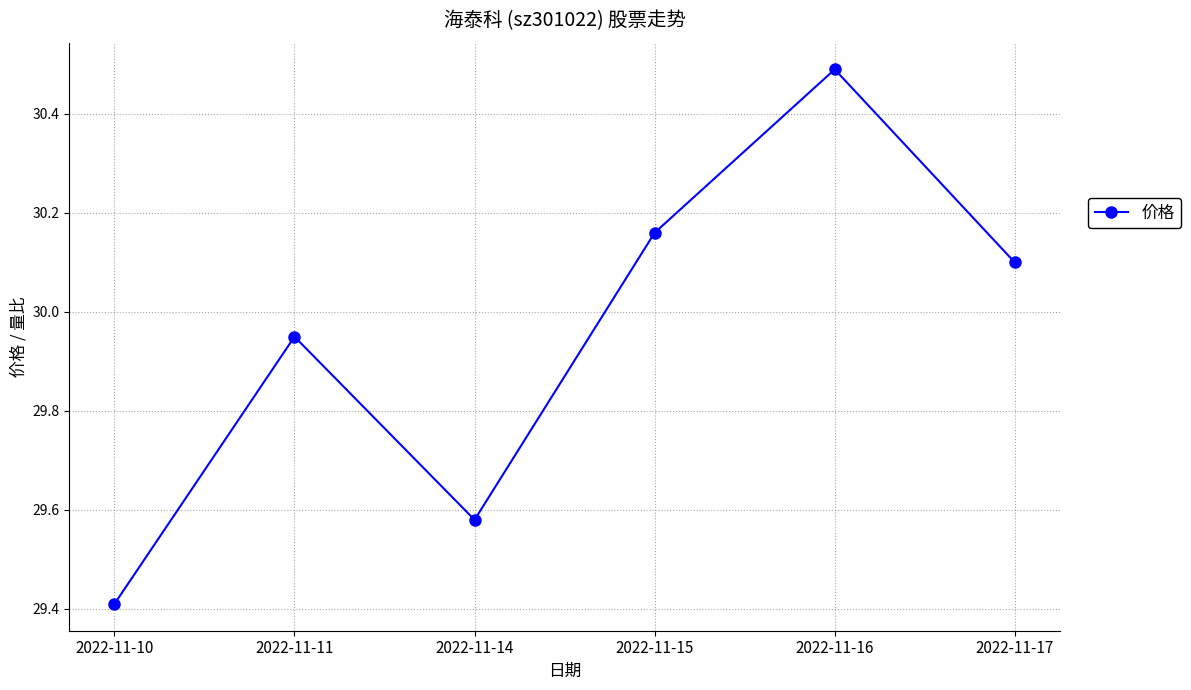

What is the difference between the values at 2022-11-11 and 2022-11-10?

0.5